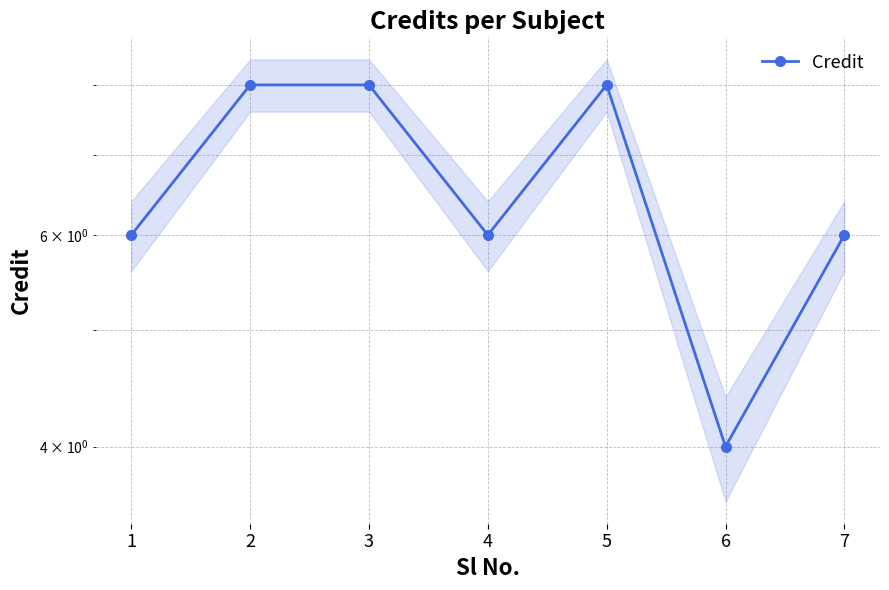

How many data points are above 6?

3